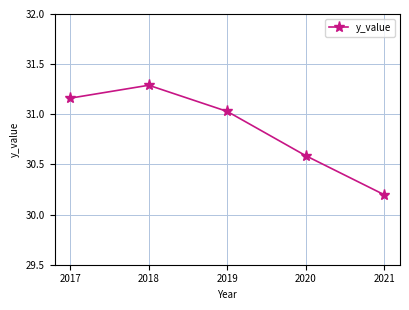

True or false: the data shows 20.2 at 2017.

False